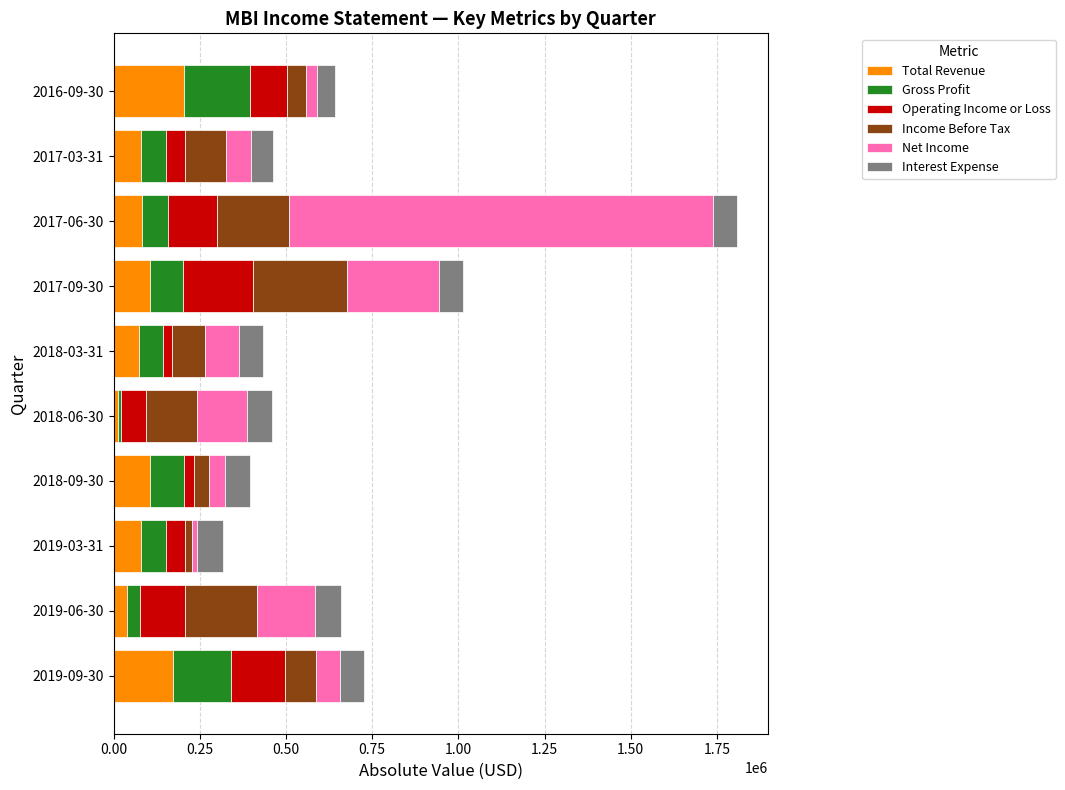

At which category is the sum across all series the highest?

2017-06-30